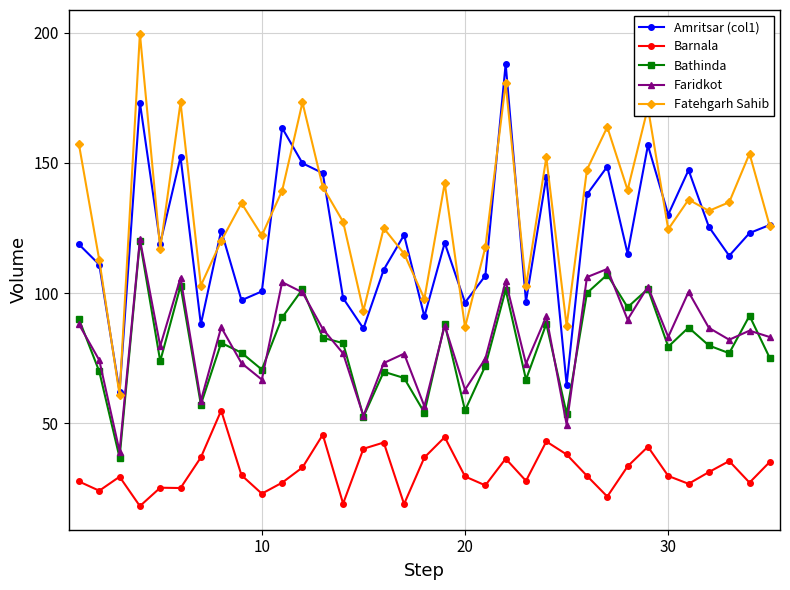

How many series are shown in this chart?

5